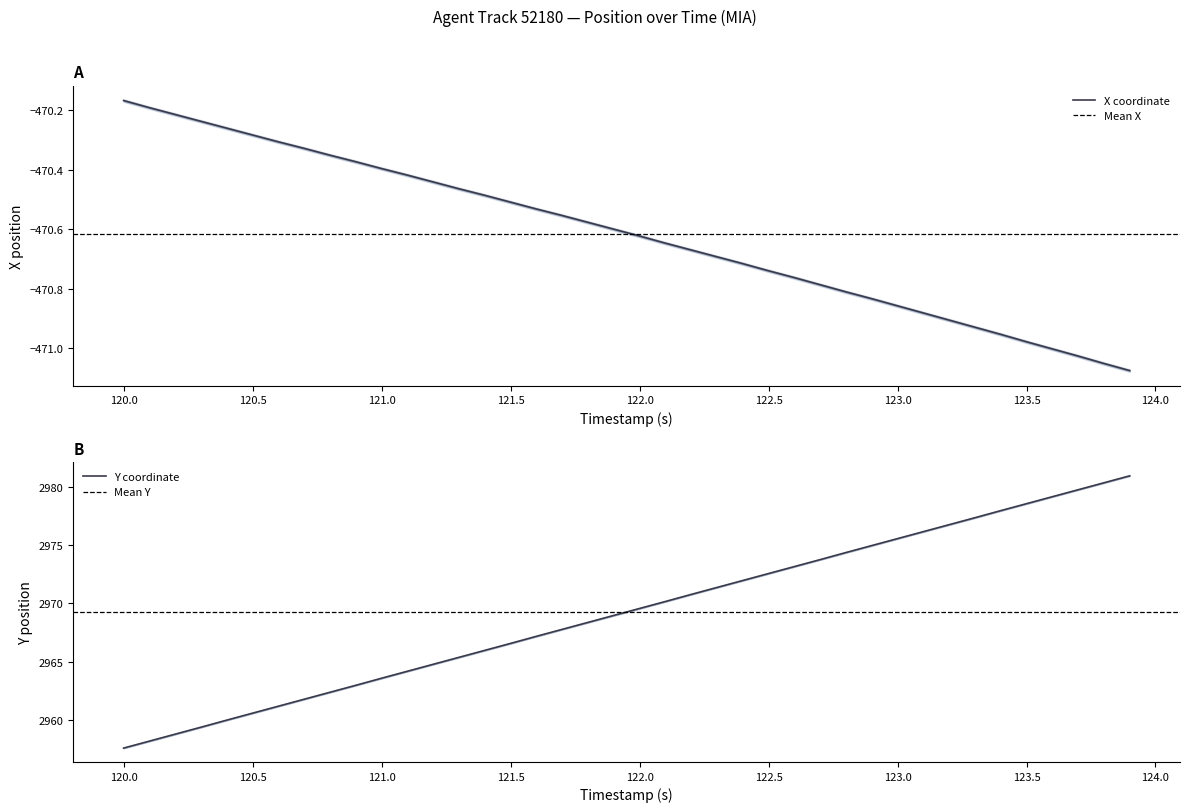

Which category has the highest value in the X coordinate series?

120.0